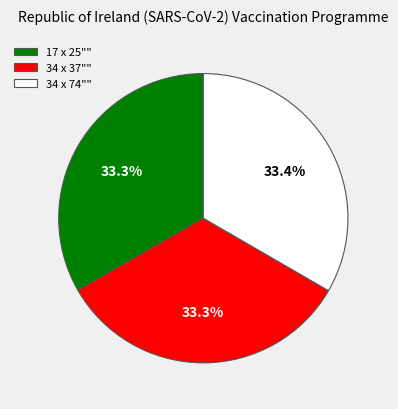

What percentage is the 34 x 37"" slice, to the nearest percent?

33%